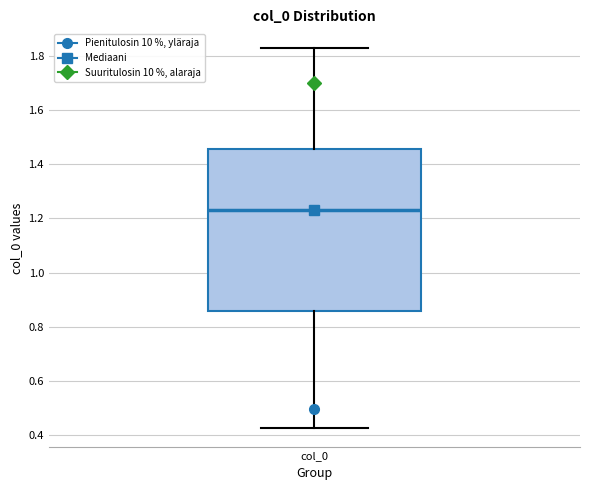

Read this box plot against the y-axis: the position of the median line, the range covered by the box, and the ends of both whiskers. The values are not printed on the chart, so give them approximately, as read against the axis.

median 1.24, box 0.86 to 1.46, whiskers 0.42 to 1.82